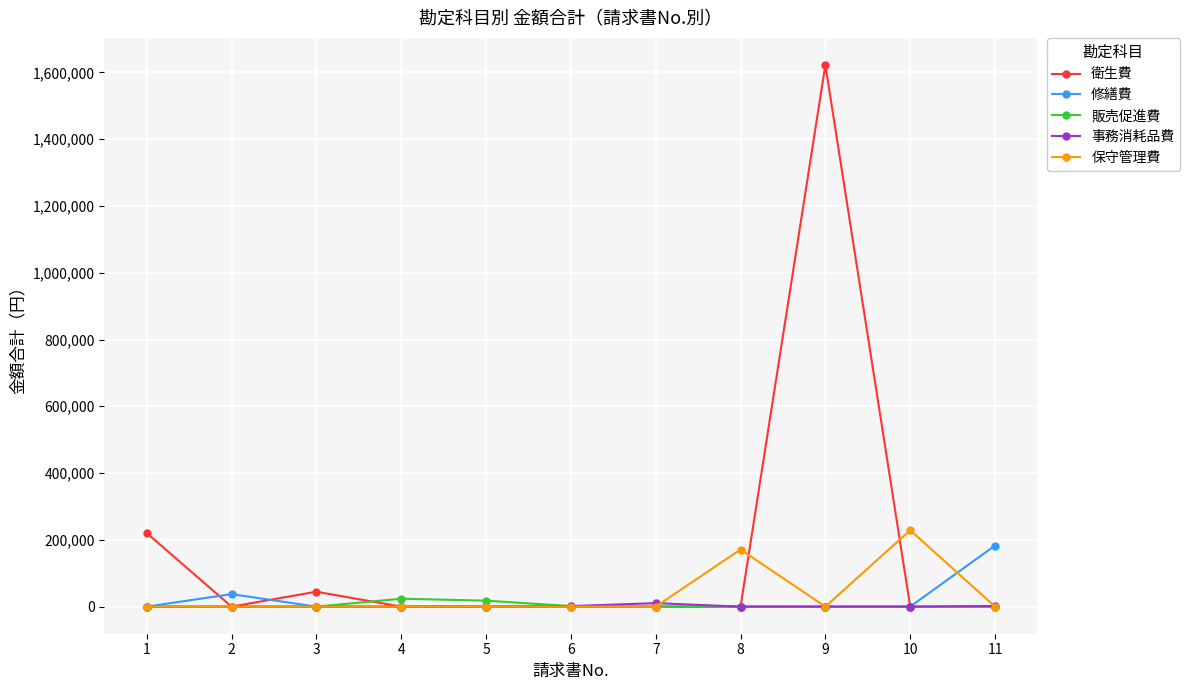

Count the number of categories in the chart.

11